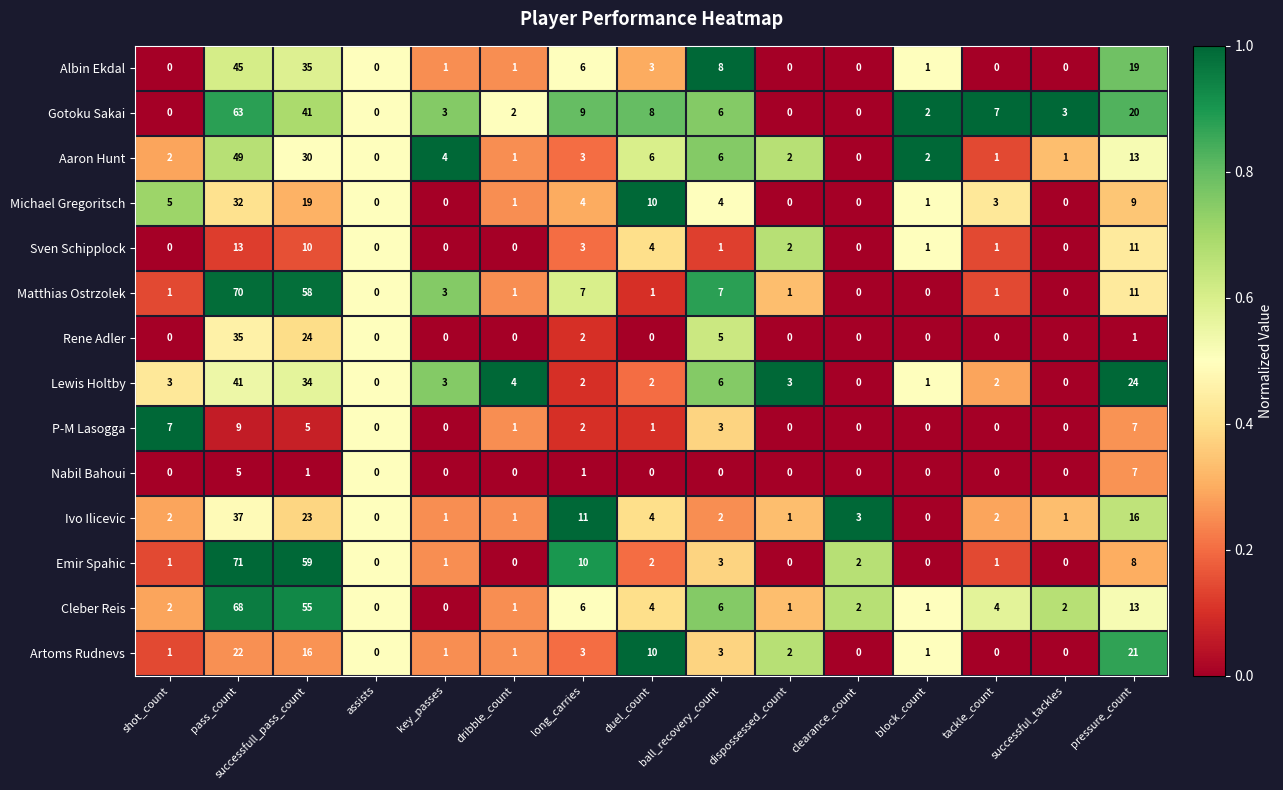

Is it true that Emir Spahic equals 5 at pressure_count?

False